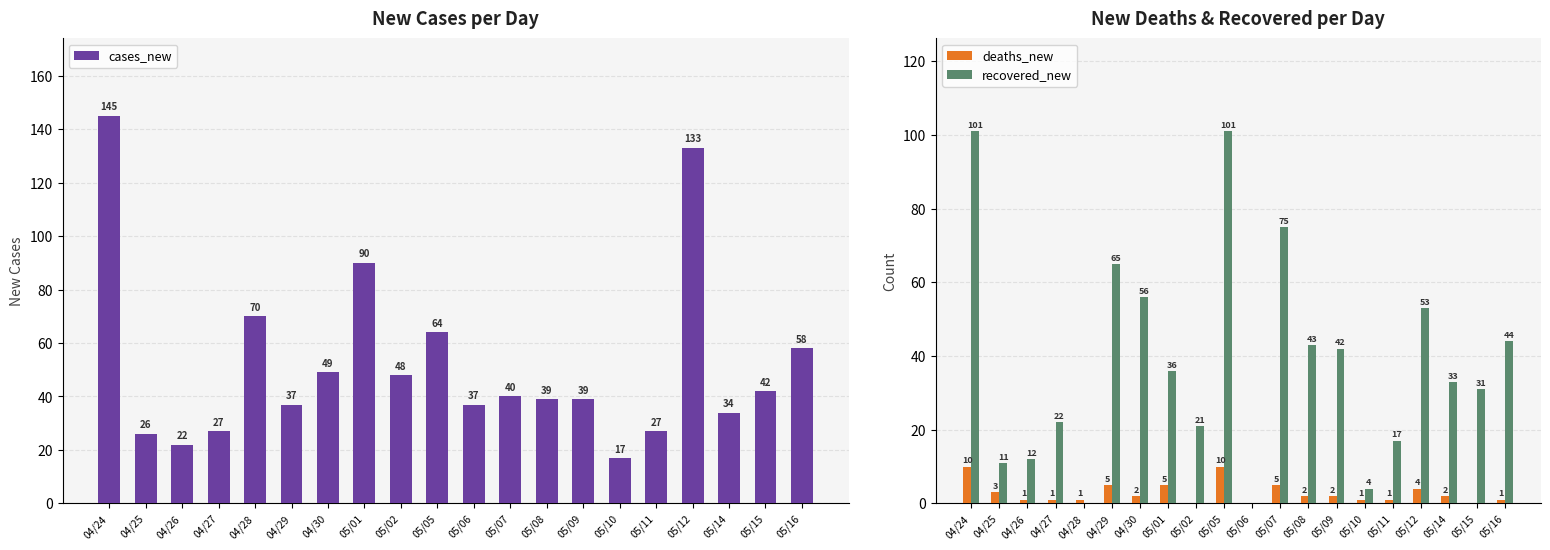

What is the spread (max minus min) of values at 05/01?

85